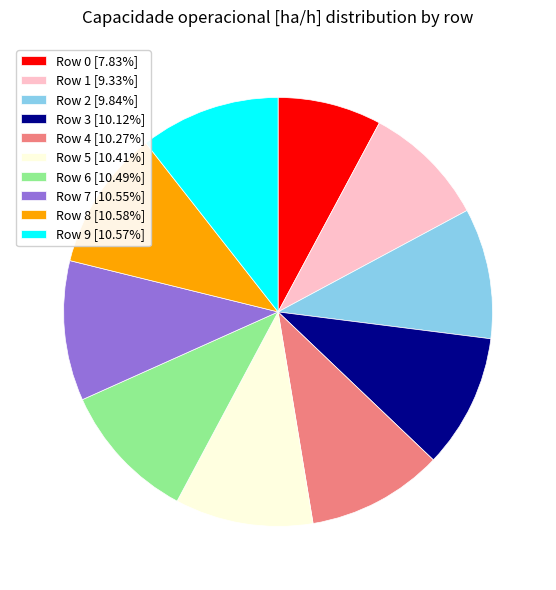

Is there a majority slice in this chart?

No